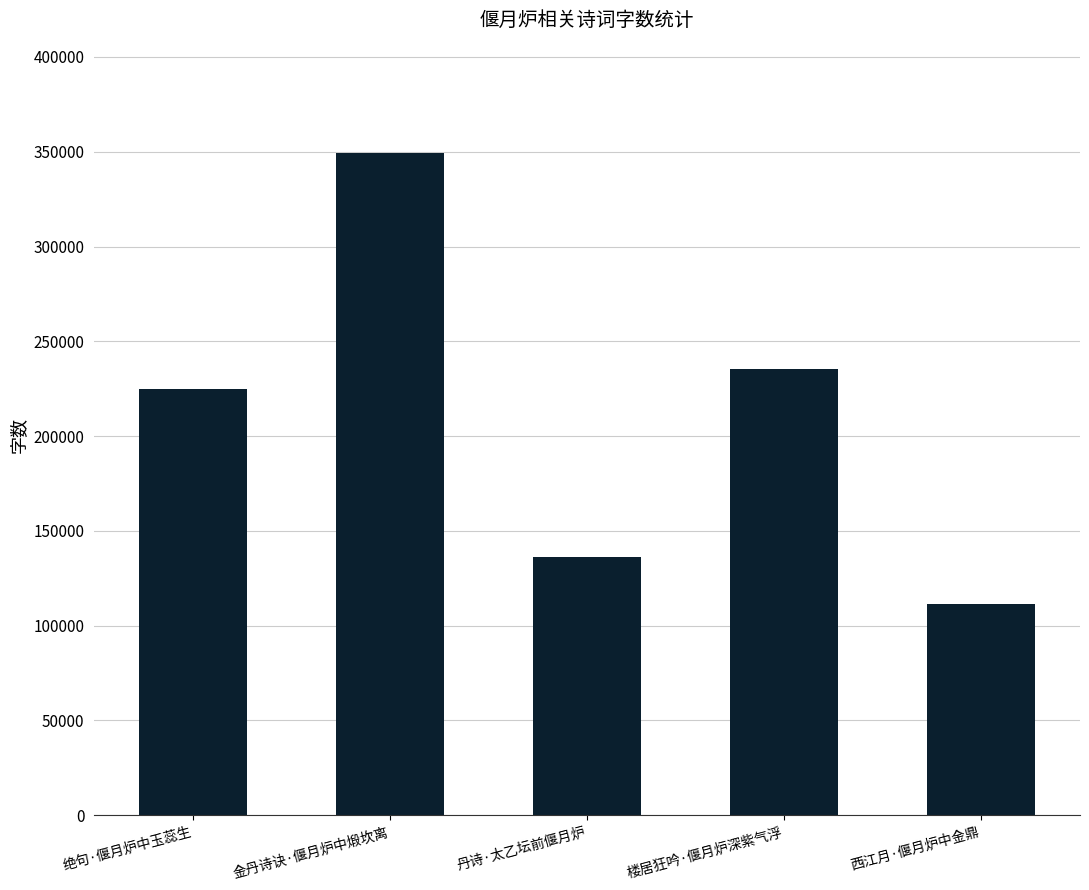

Rank the categories by value from highest to lowest.

金丹诗诀·偃月炉中煅坎离, 楼居狂吟·偃月炉深紫气浮, 绝句·偃月炉中玉蕊生, 丹诗·太乙坛前偃月炉, 西江月·偃月炉中金鼎